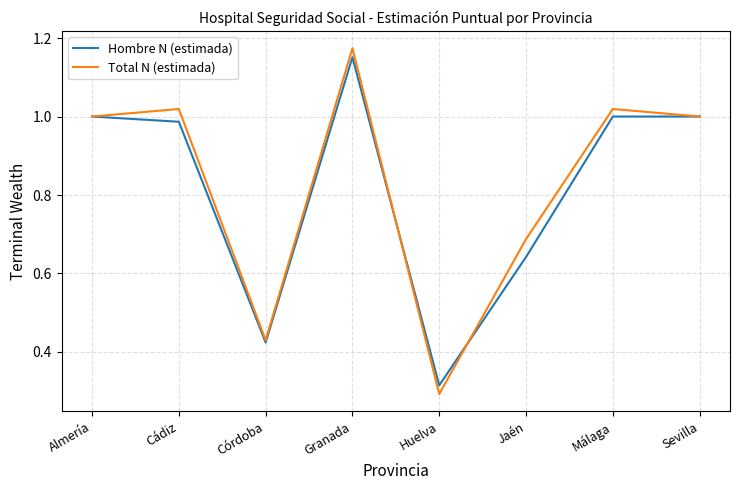

The Hombre N (estimada) series shows 0.2 at Córdoba. True or false?

False